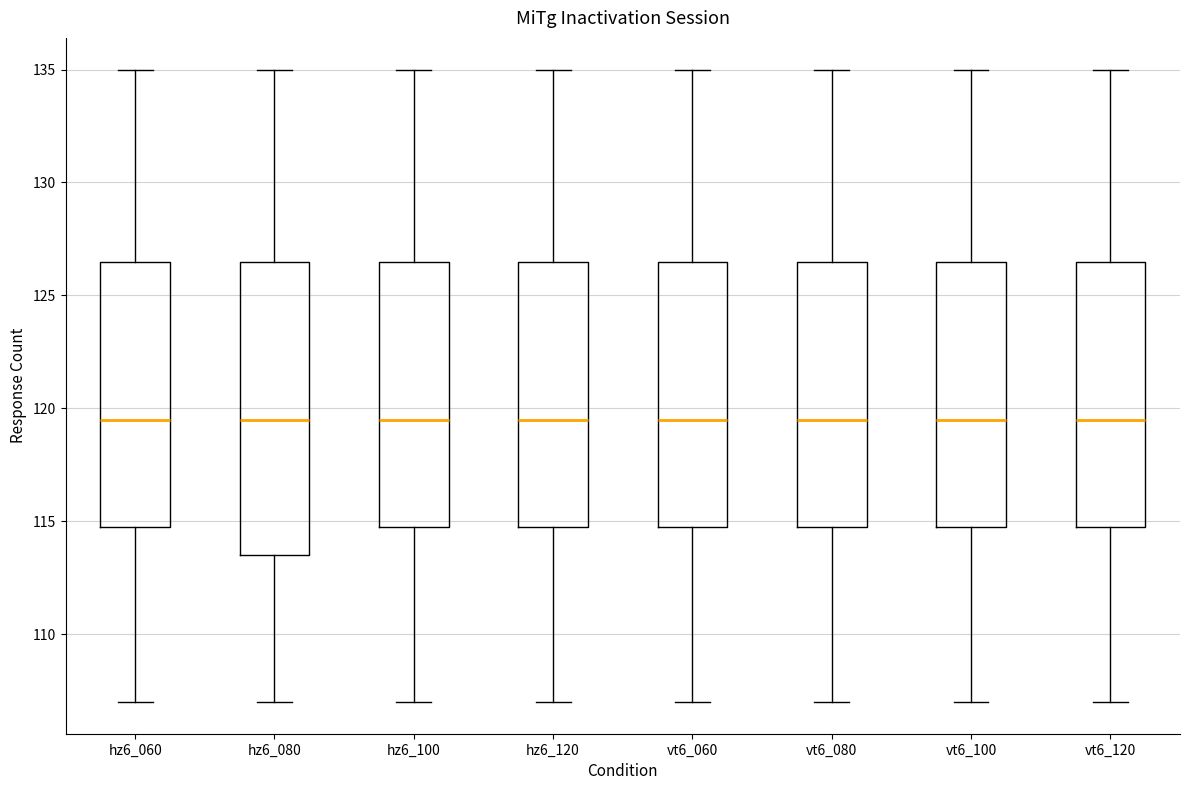

Where does the upper whisker of the box for hz6_060 end on the y-axis? The values are not printed on the chart, so give them approximately, as read against the axis.

135.0